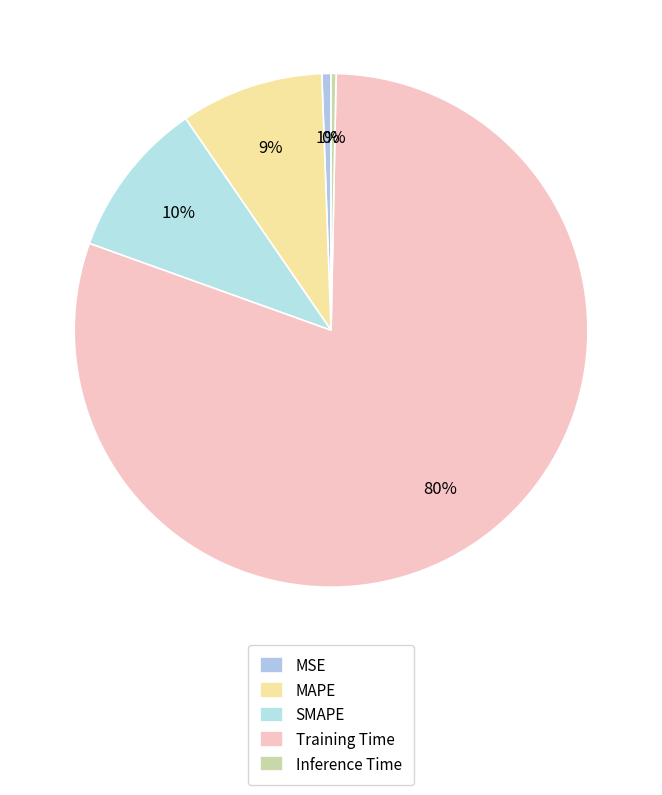

What percentage is the Training Time slice, to the nearest percent?

80%